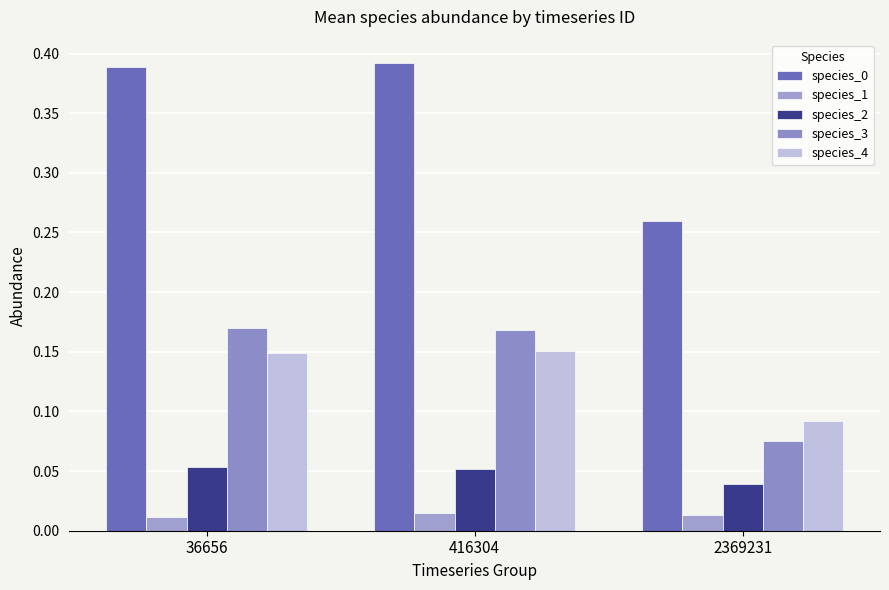

Which category has the highest value across all series?

416304